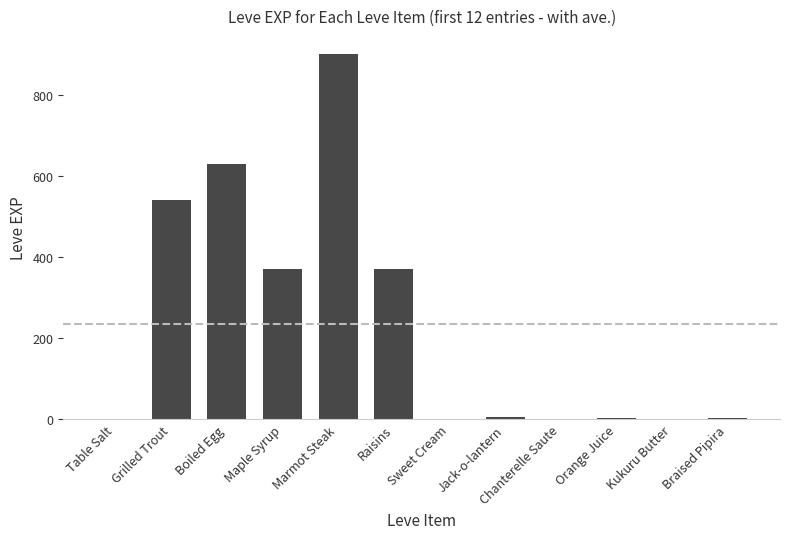

At which category does the chart reach its peak across all series?

Marmot Steak